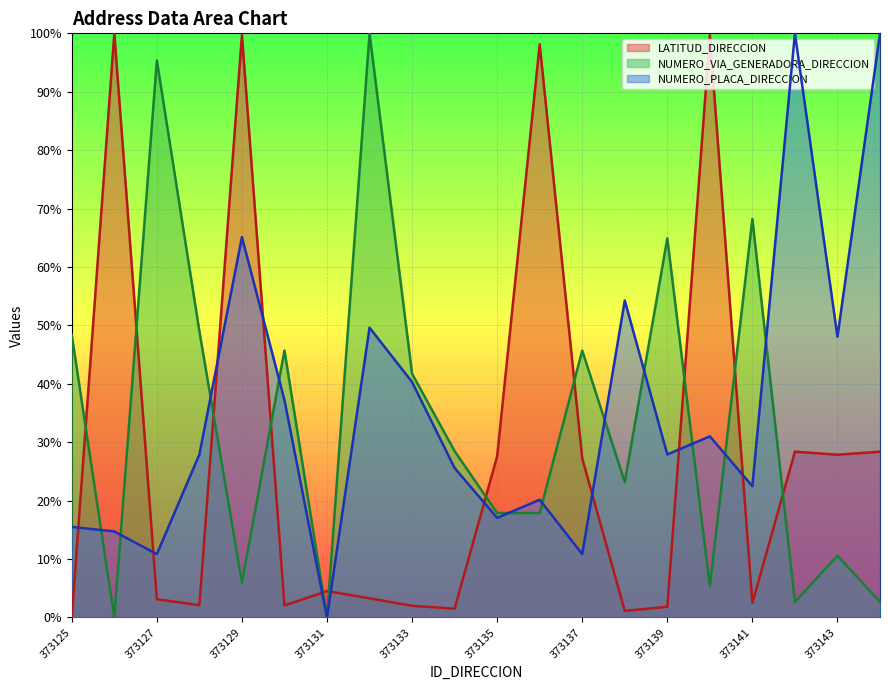

At how many categories does at least one series exceed 83?

8